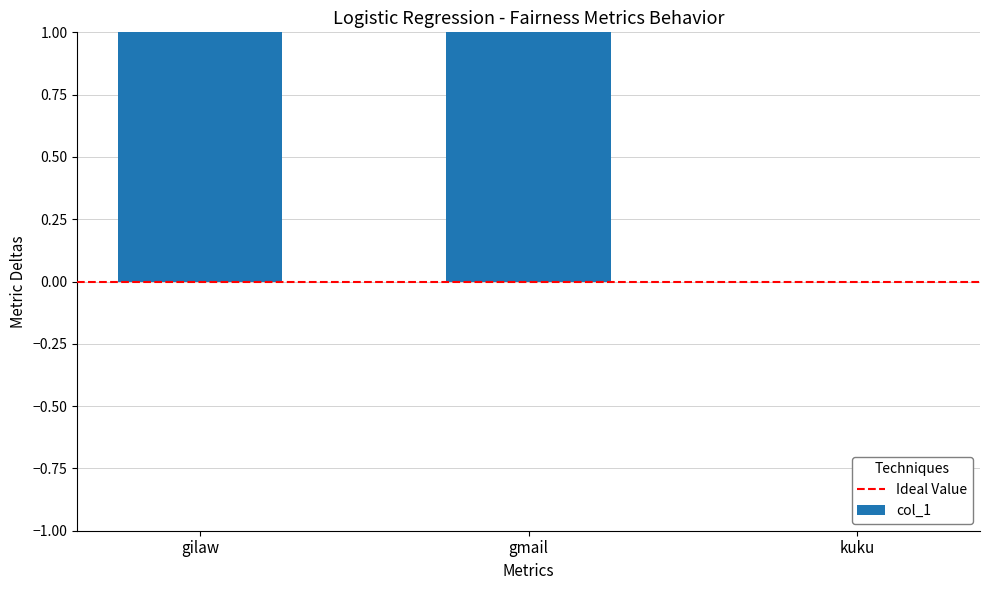

Is it true that the value at gmail is 3?

False